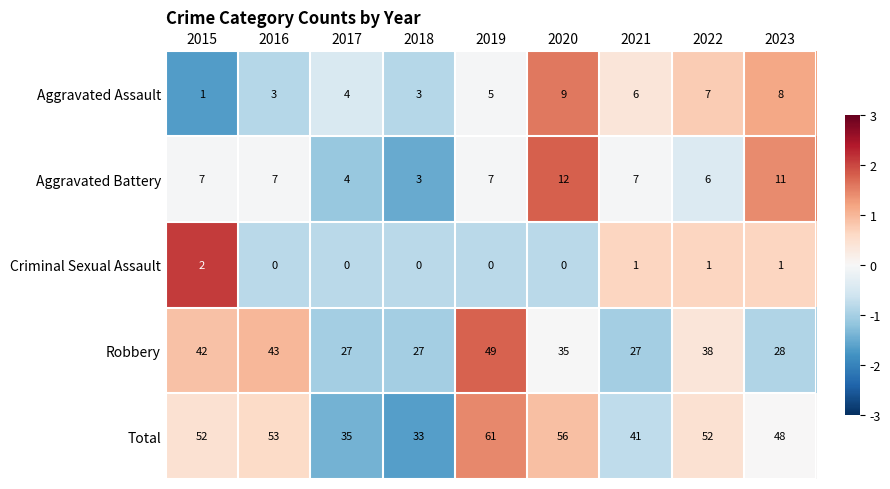

Which series has the largest range (max minus min)?

Total